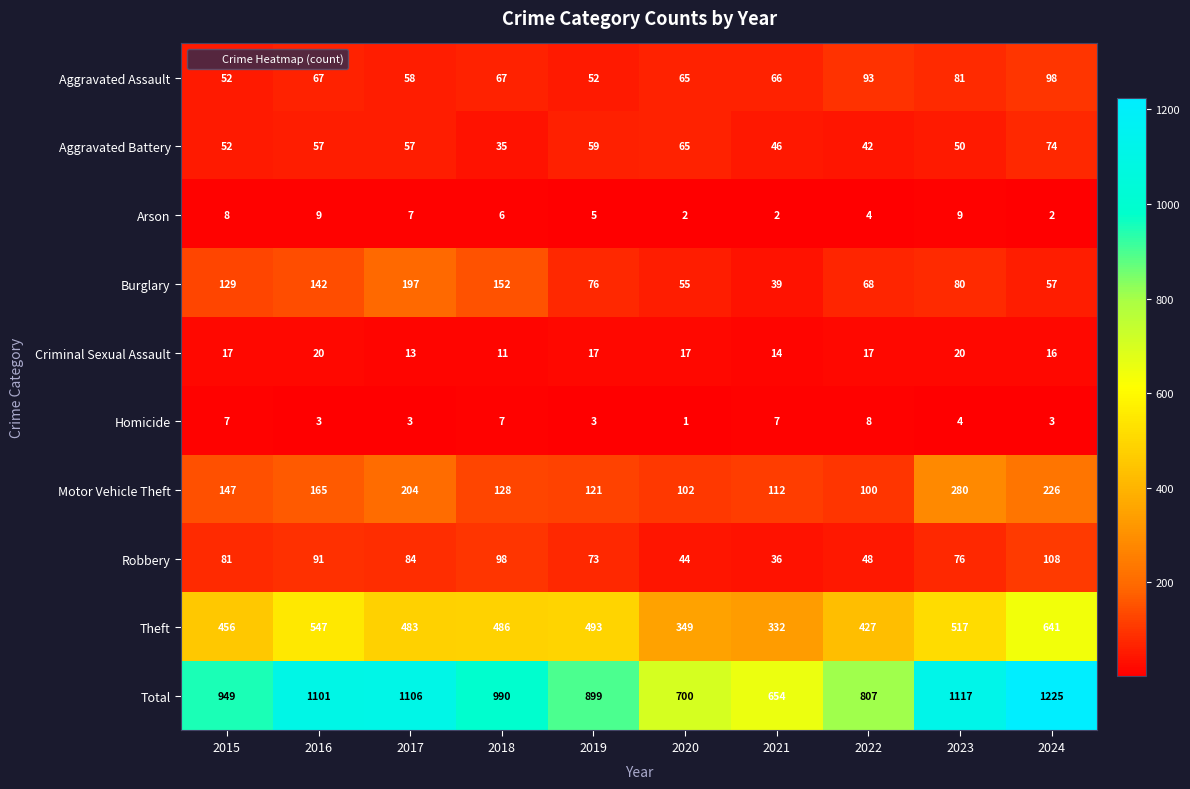

What is the maximum value shown in the chart?

1225